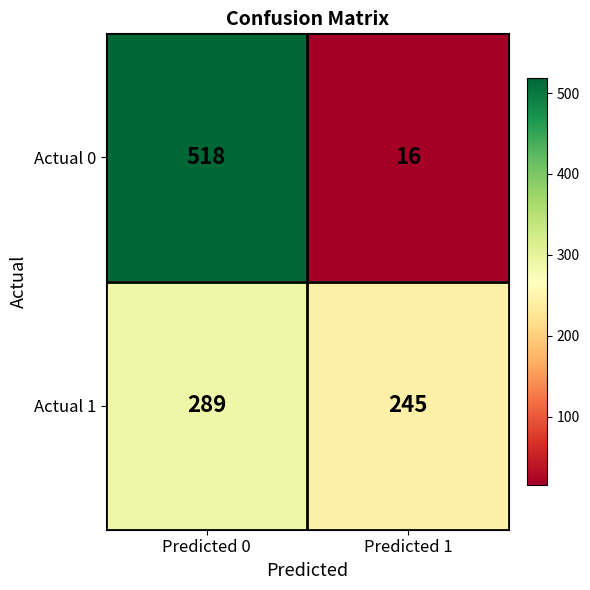

What is the sum of the Actual 0 values at Predicted 0 and Predicted 1?

534